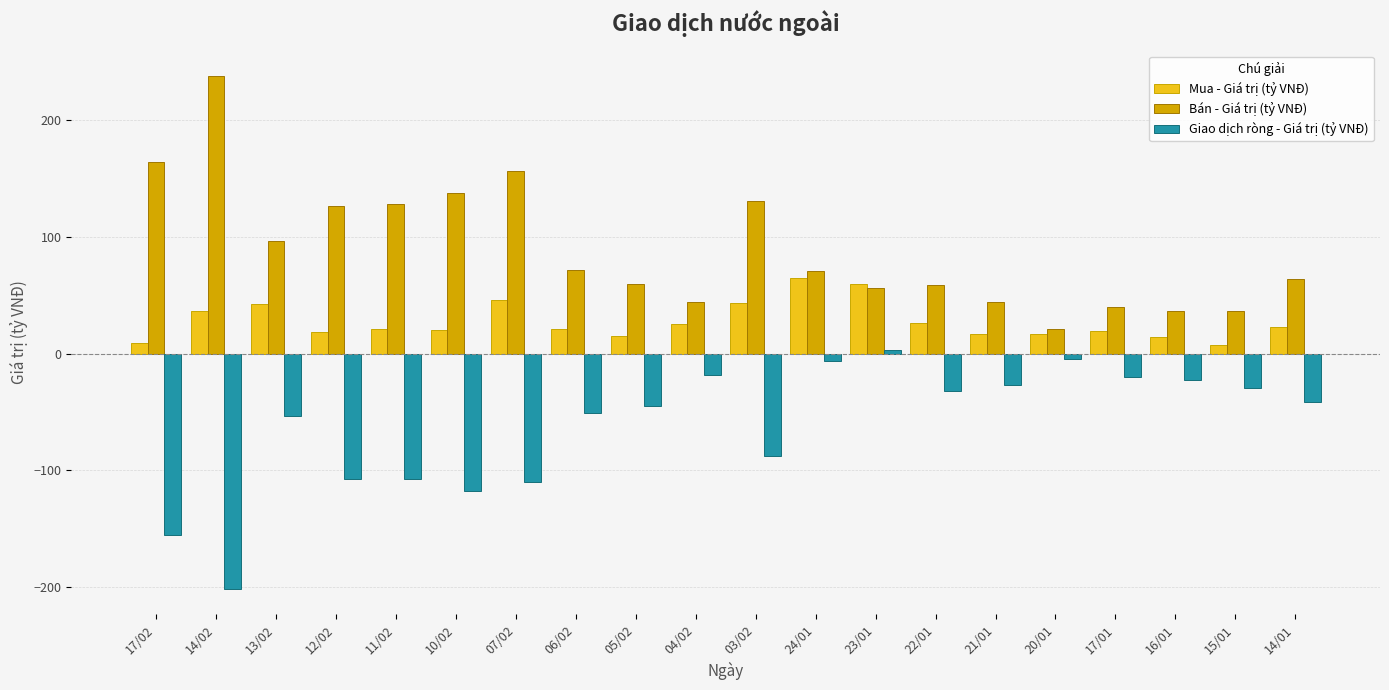

Count the number of data series in this chart.

3